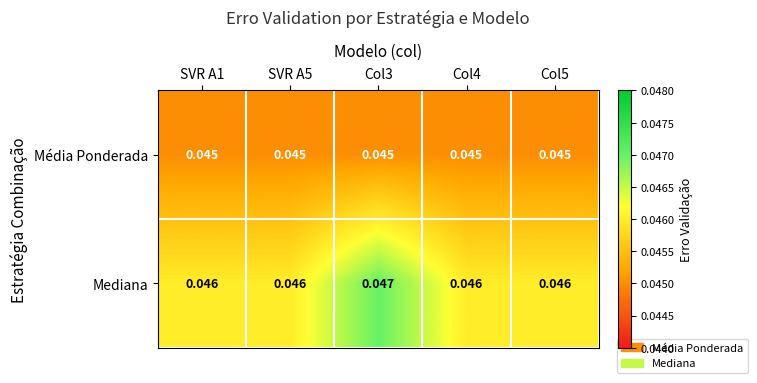

What is the total value across all series at SVR A1?

0.1